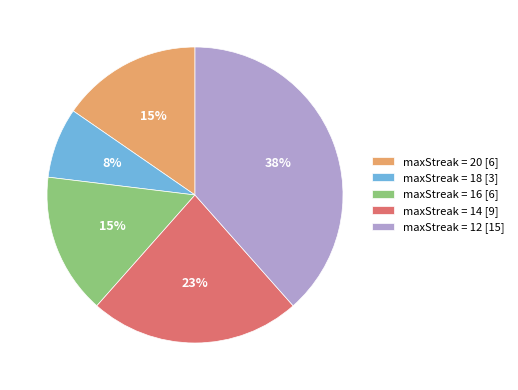

Does maxStreak = 18 [3] represent more than half of the total?

No